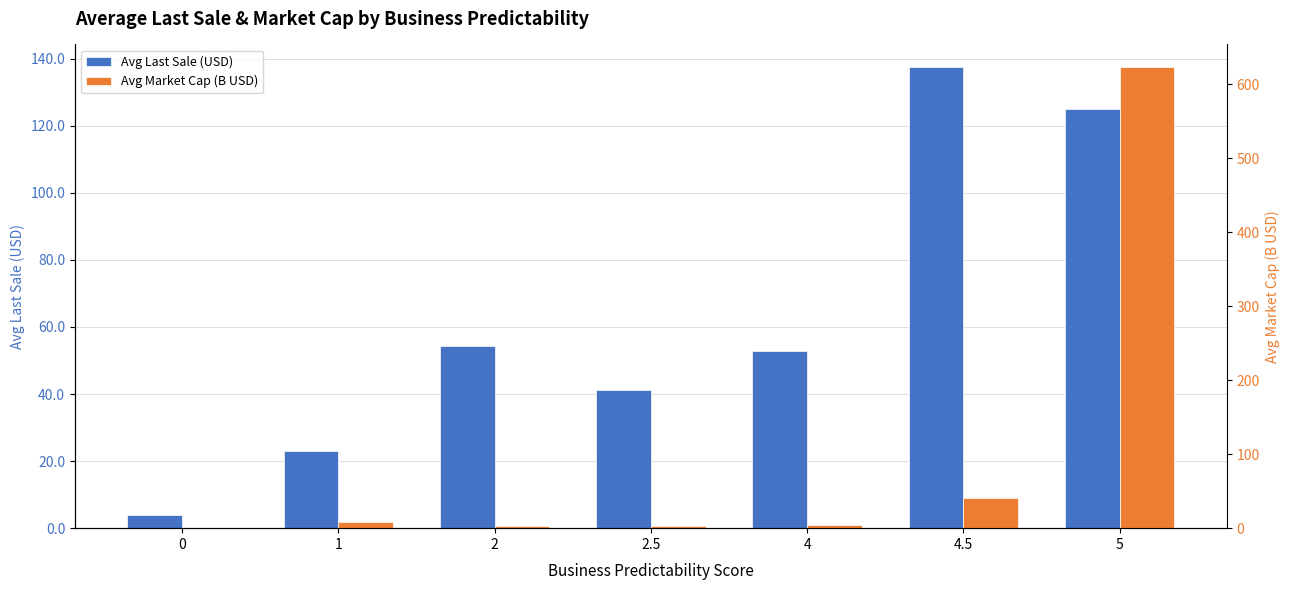

How many groups of bars are there?

7